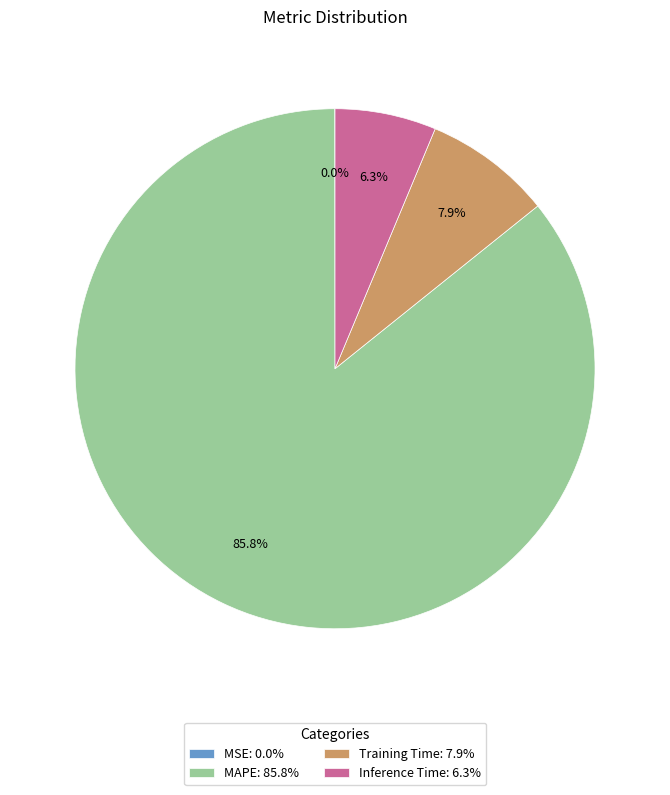

Is MAPE: 85.8% the majority of the pie?

Yes